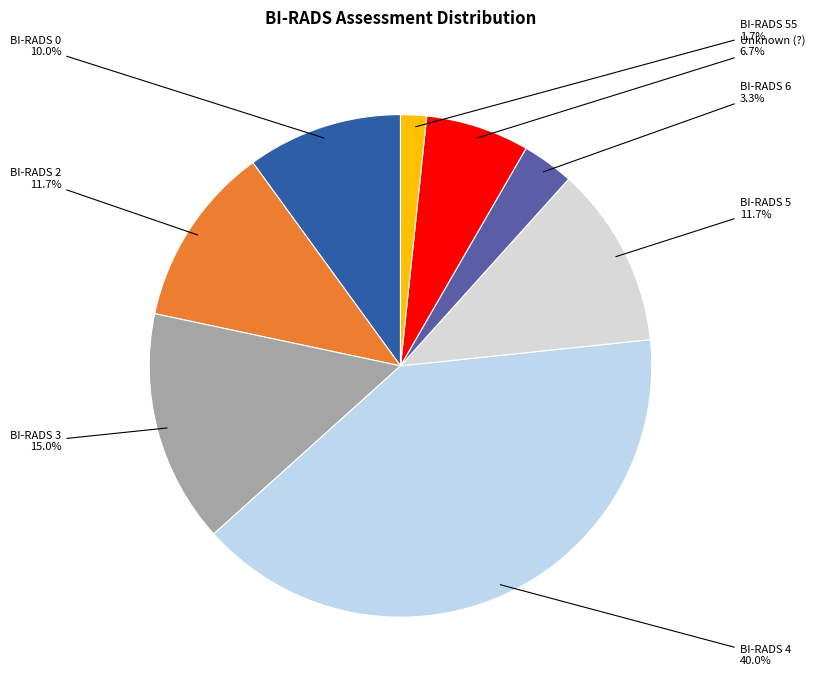

How many slices are in this pie chart?

8